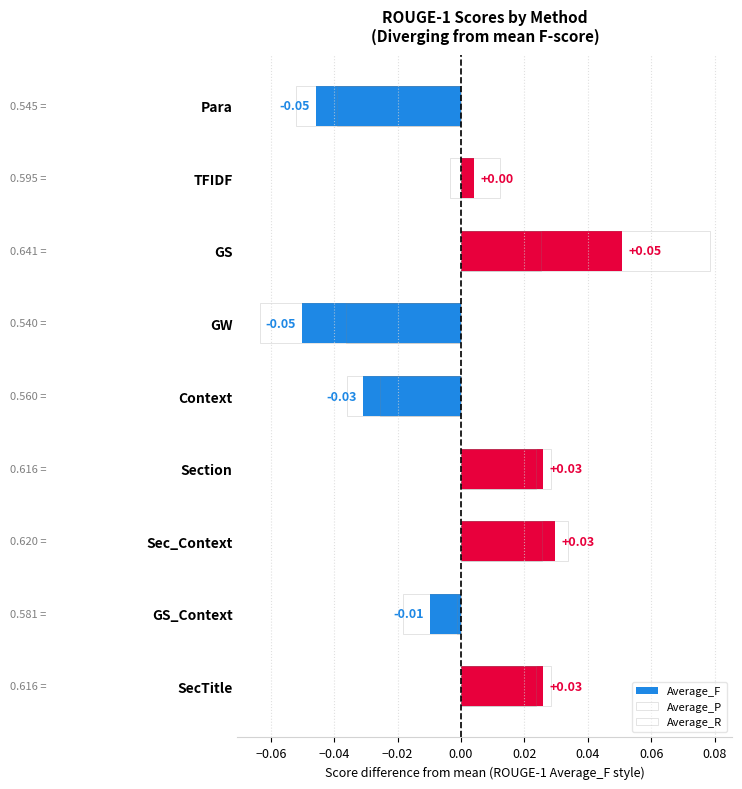

What are all the series names shown in the legend?

Average_F, Average_P, Average_R